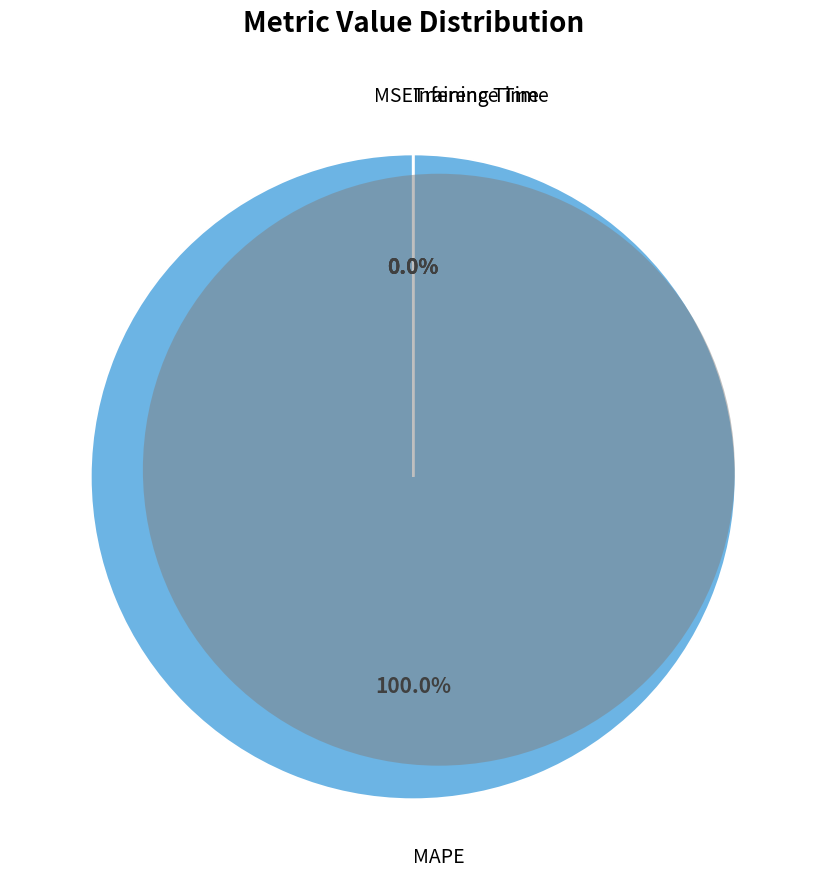

Which category accounts for the majority?

MAPE